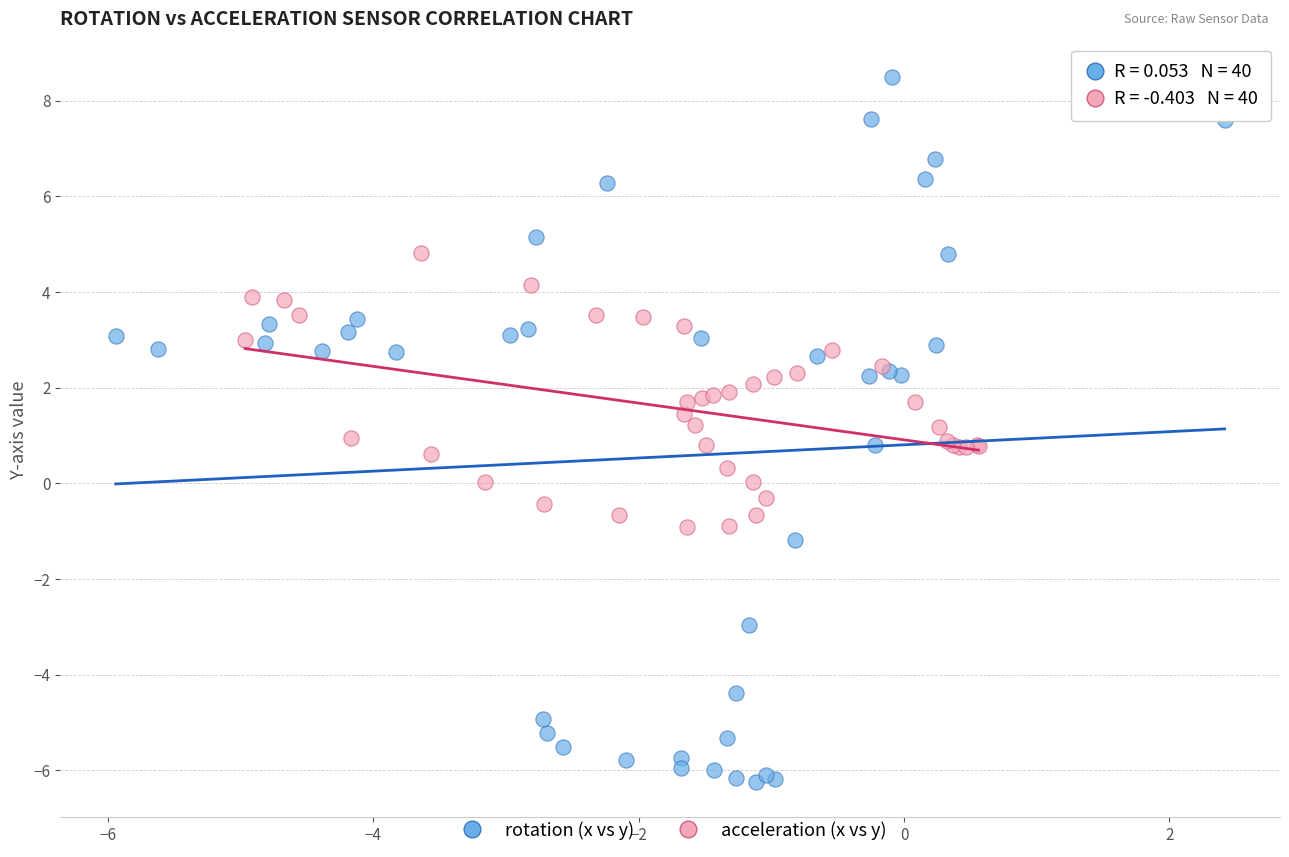

Which series has the widest spread of Y values?

rotation (x vs y)